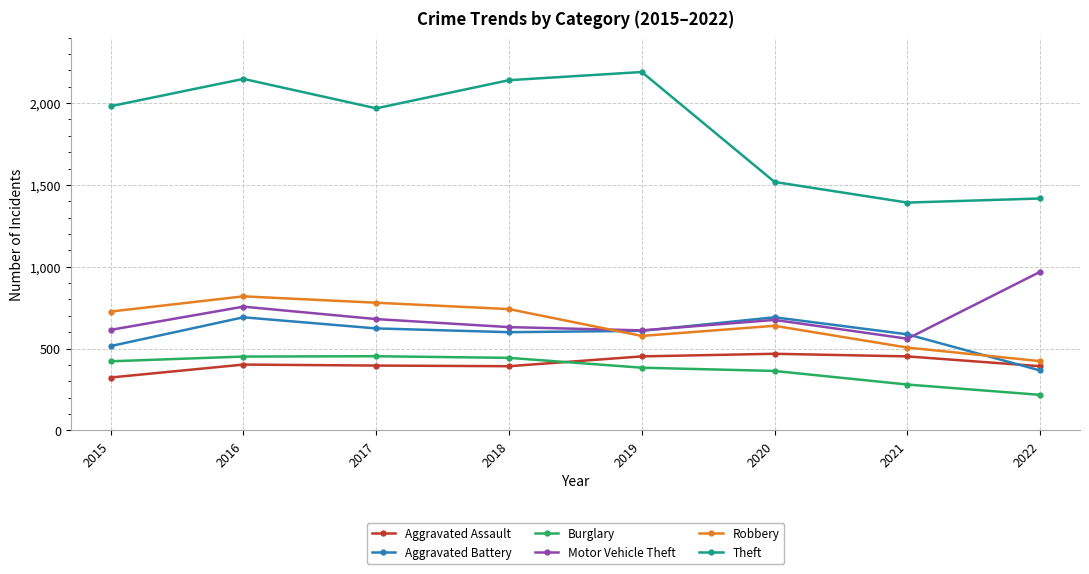

True or false: Robbery has more than 0 points higher than both neighbors.

True